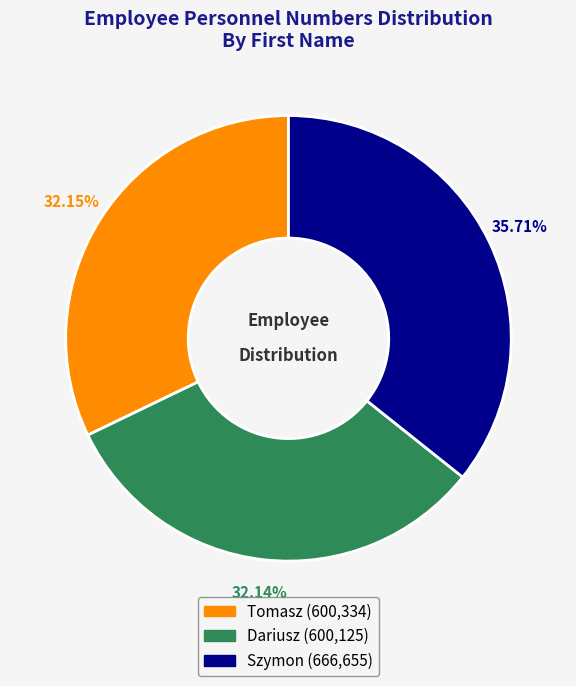

Does Tomasz account for over 50% of the chart?

No